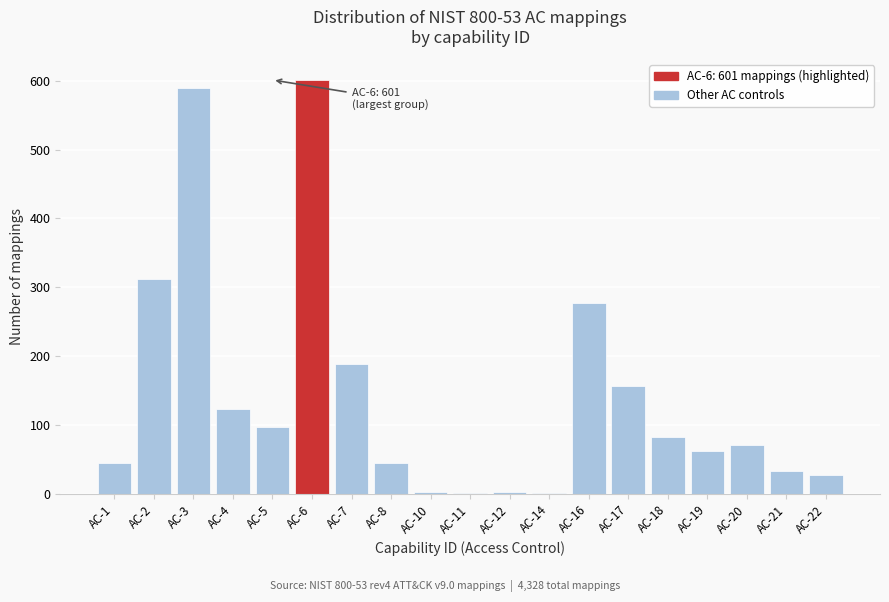

True or false: the data shows 157 at AC-17.

True